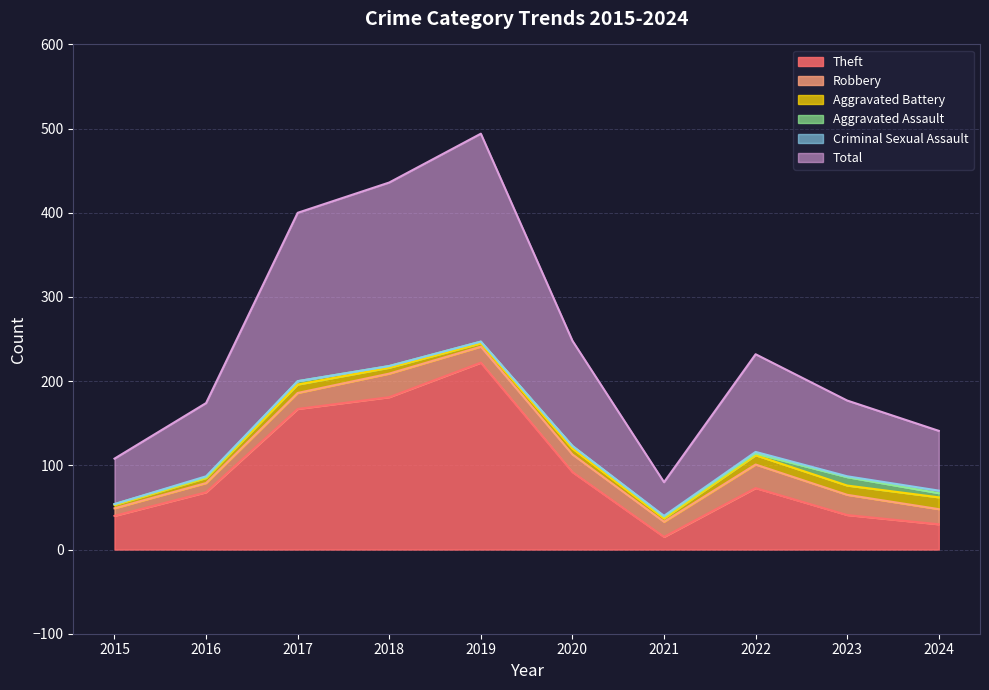

What is the difference between the second highest and minimum values in the Theft series?

166